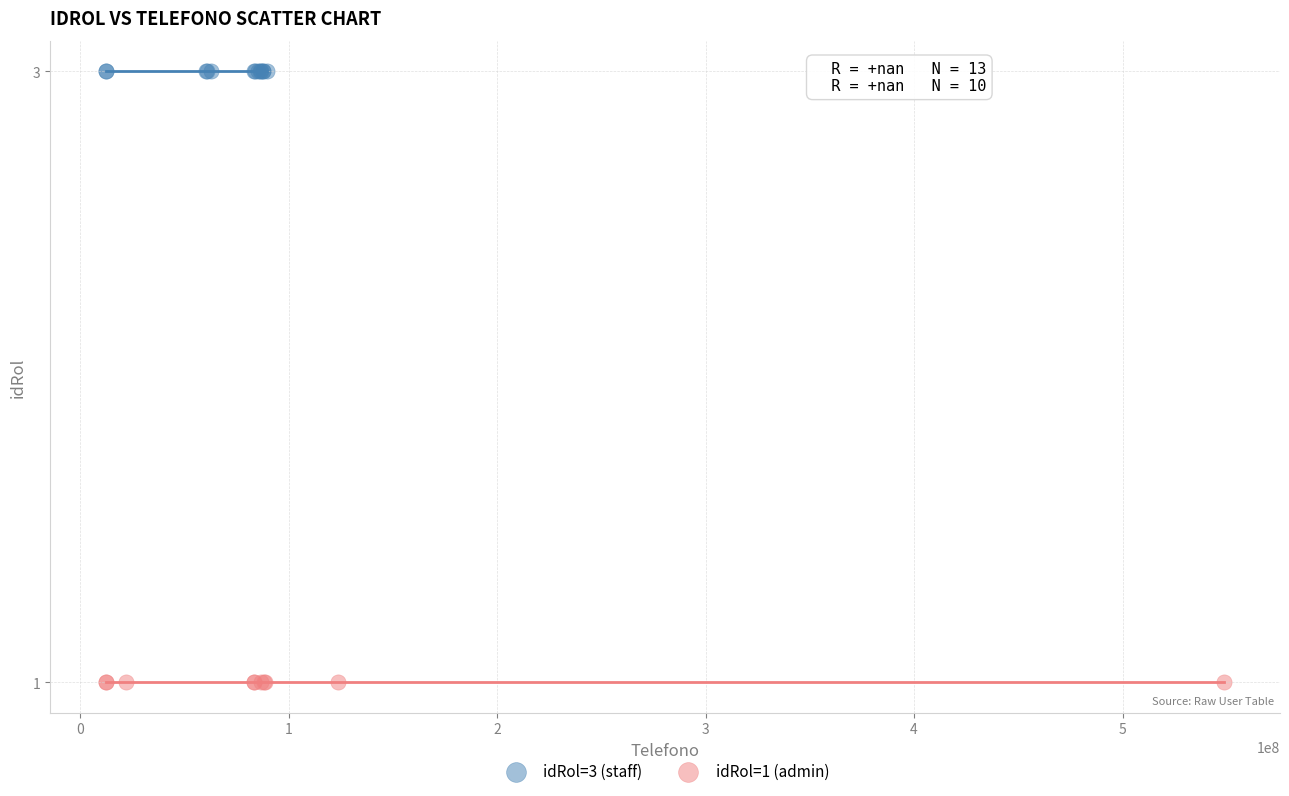

Which series contains the highest Y value?

idRol=3 (staff)